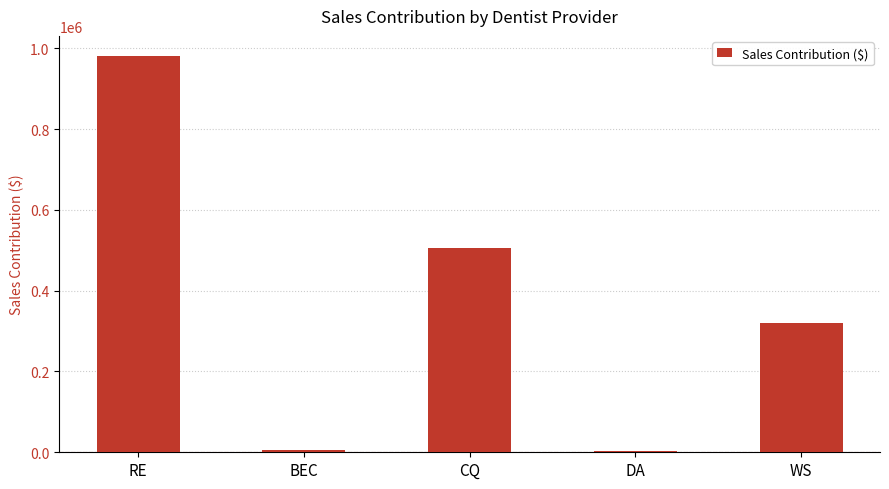

How many data points are less than 319589?

2